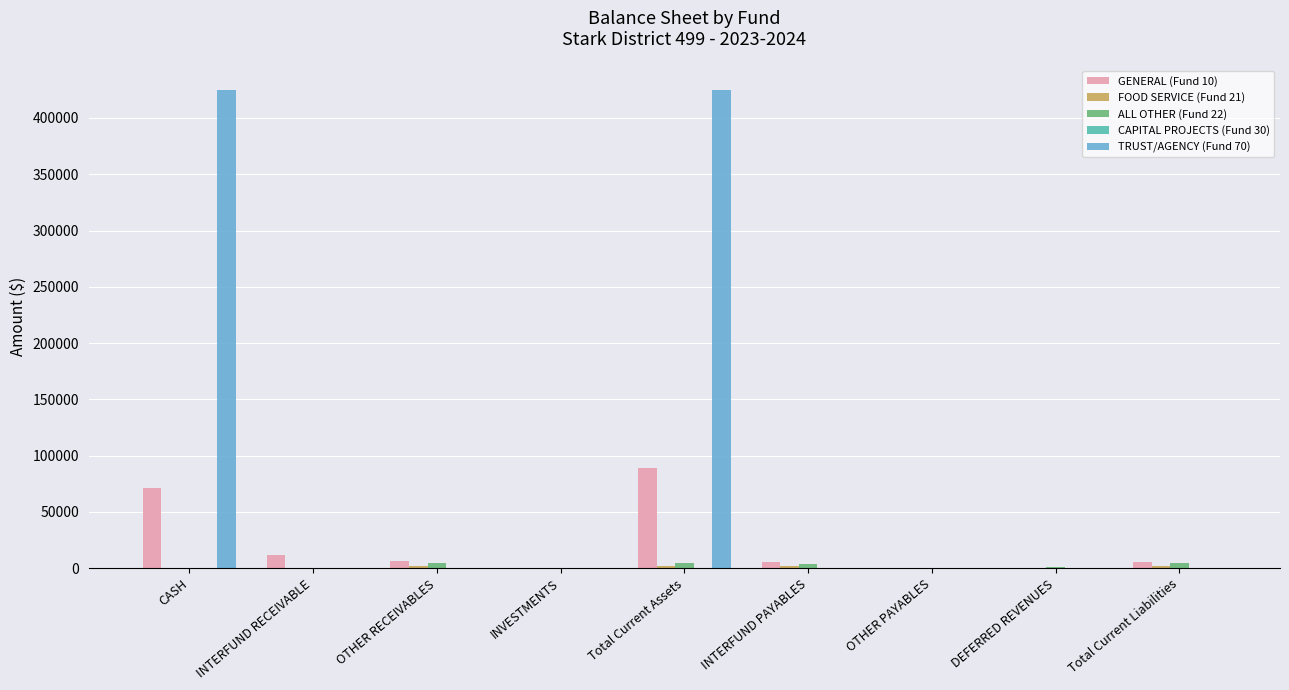

The TRUST/AGENCY (Fund 70) series shows 0.0 at Total Current Liabilities. True or false?

True